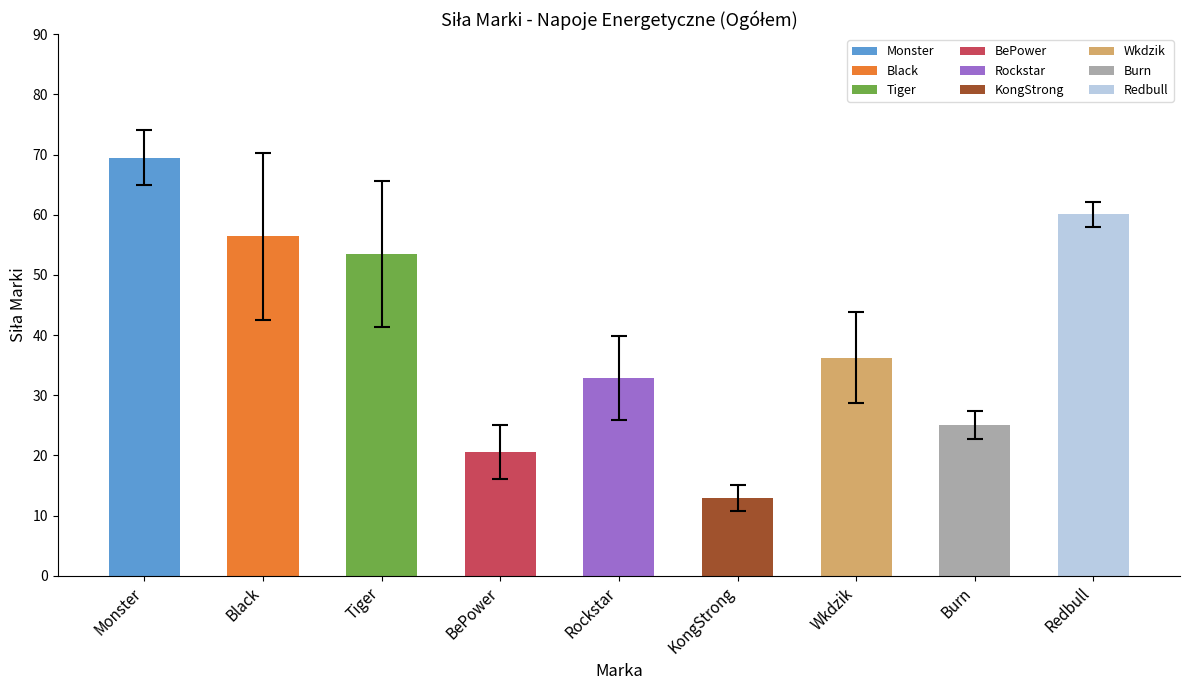

What is the spread (max minus min) of values at Redbull?

3.4